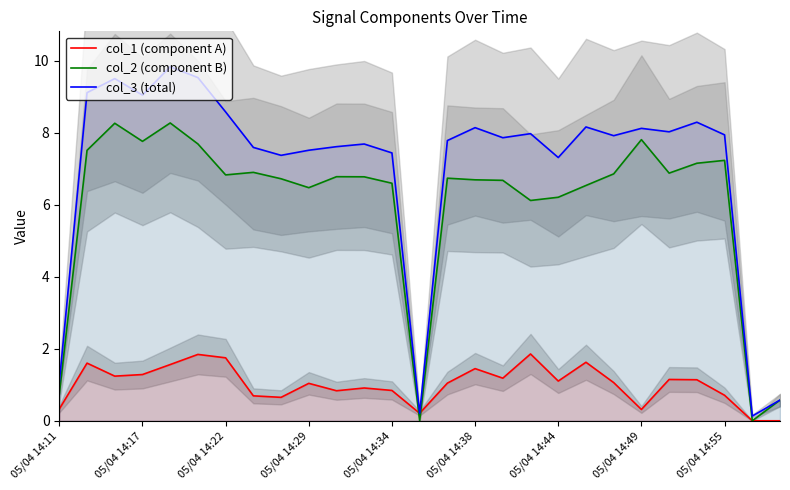

What is the maximum value for col_3 (total)?

9.8